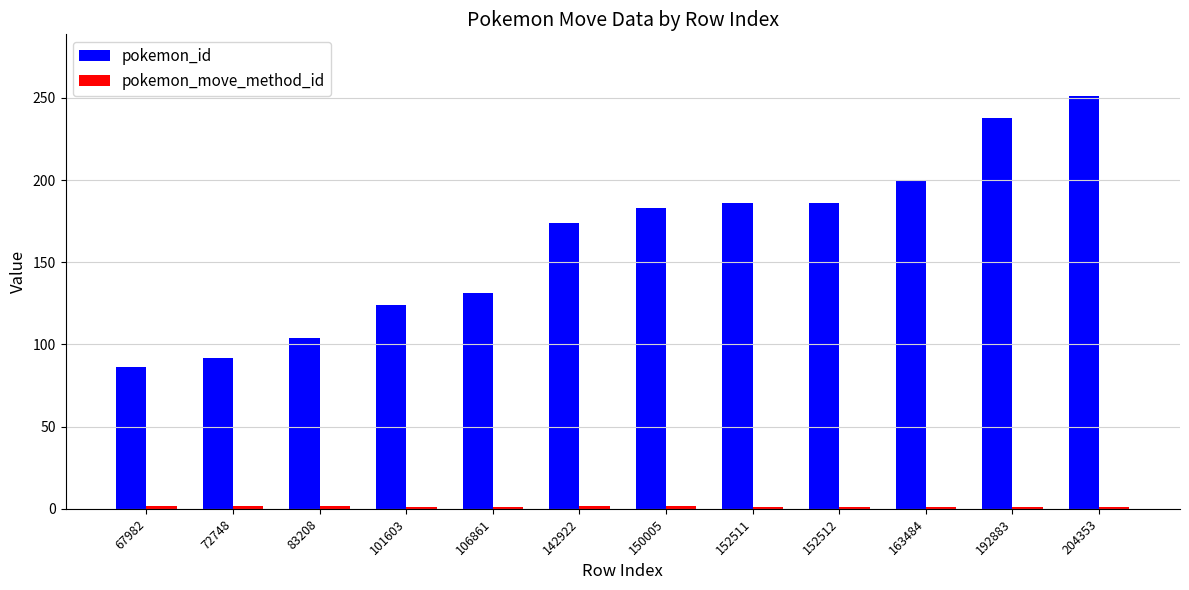

What is the sum of all pokemon_id values?

1955